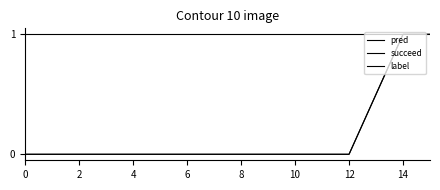

Does the chart have visible grid lines?

No